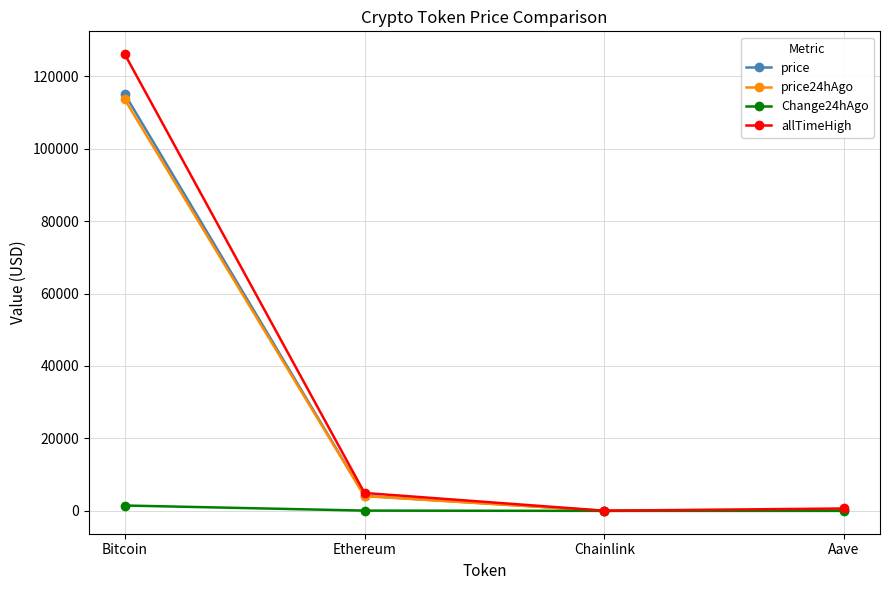

What is the value of the price point at the 3rd from the left?

18.4